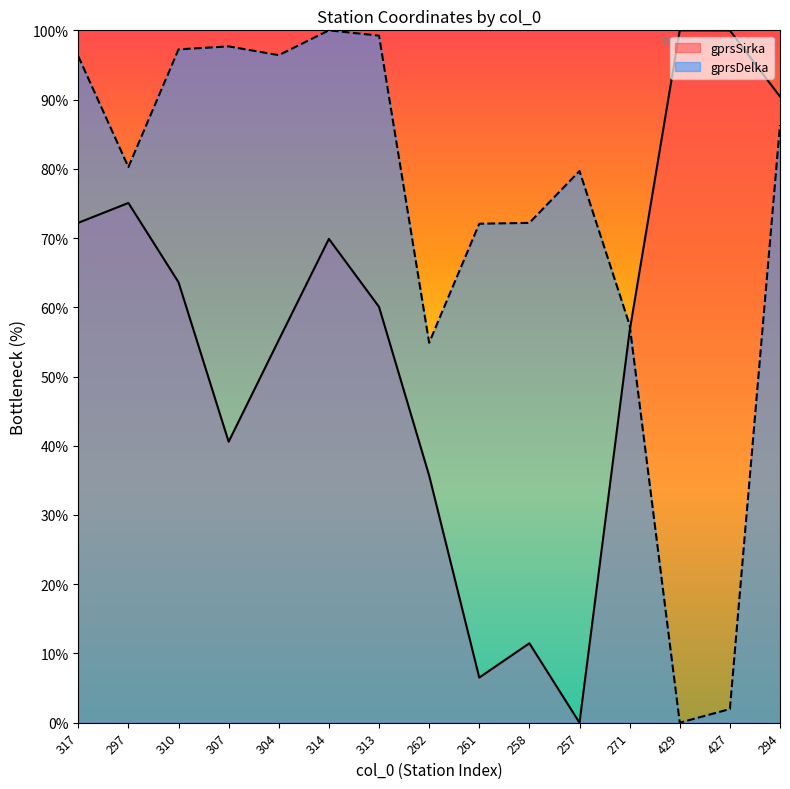

What are all the series names shown in the legend?

gprsSirka, gprsDelka